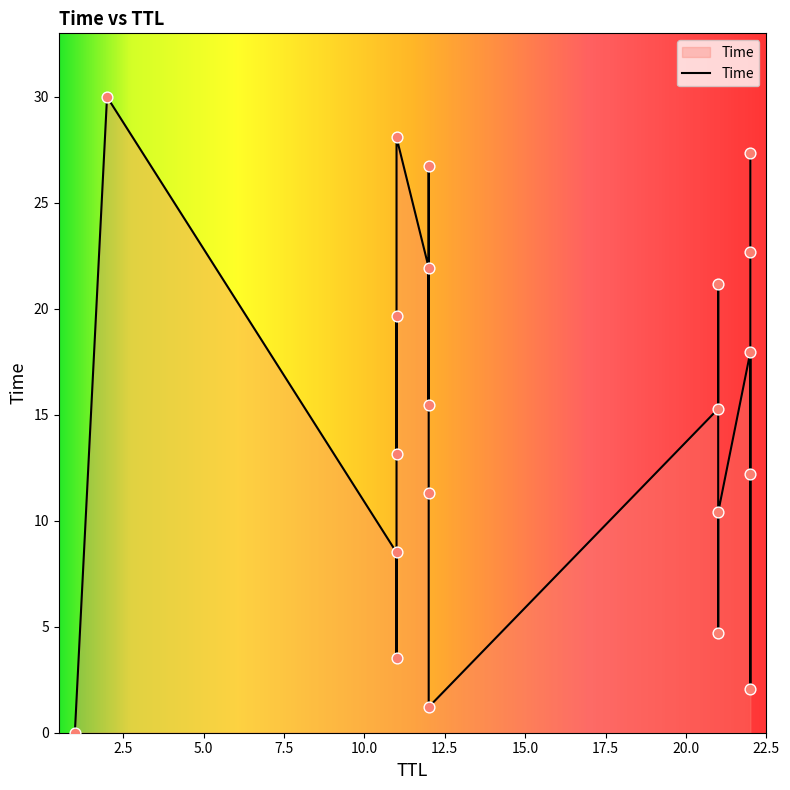

Approximately how many times larger is the value at 12 compared to 21?

1.5